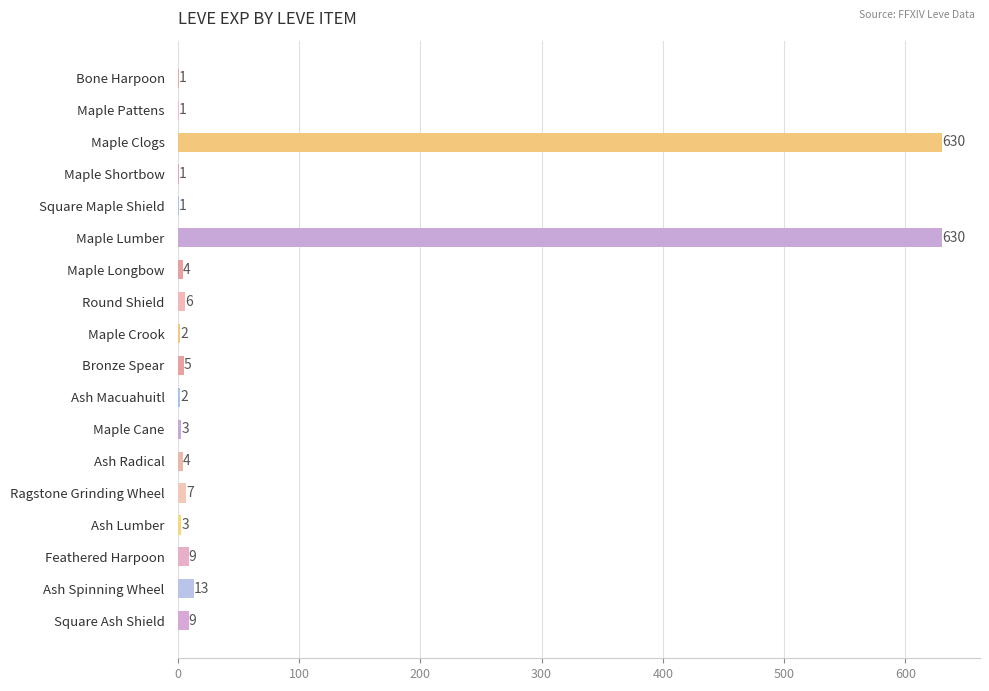

What is the sum of all values?

1331